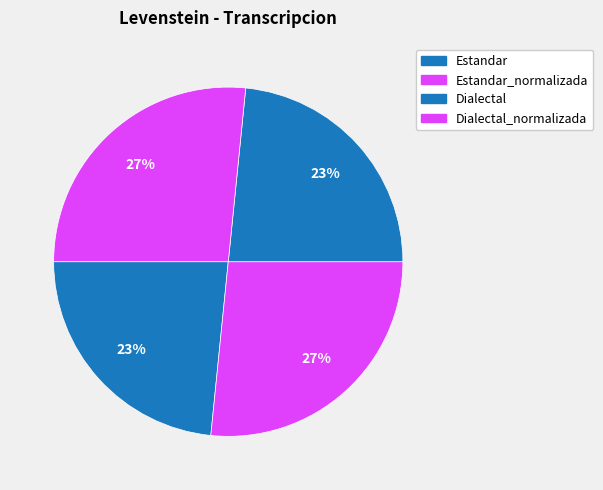

Does Dialectal_normalizada represent more than half of the total?

No